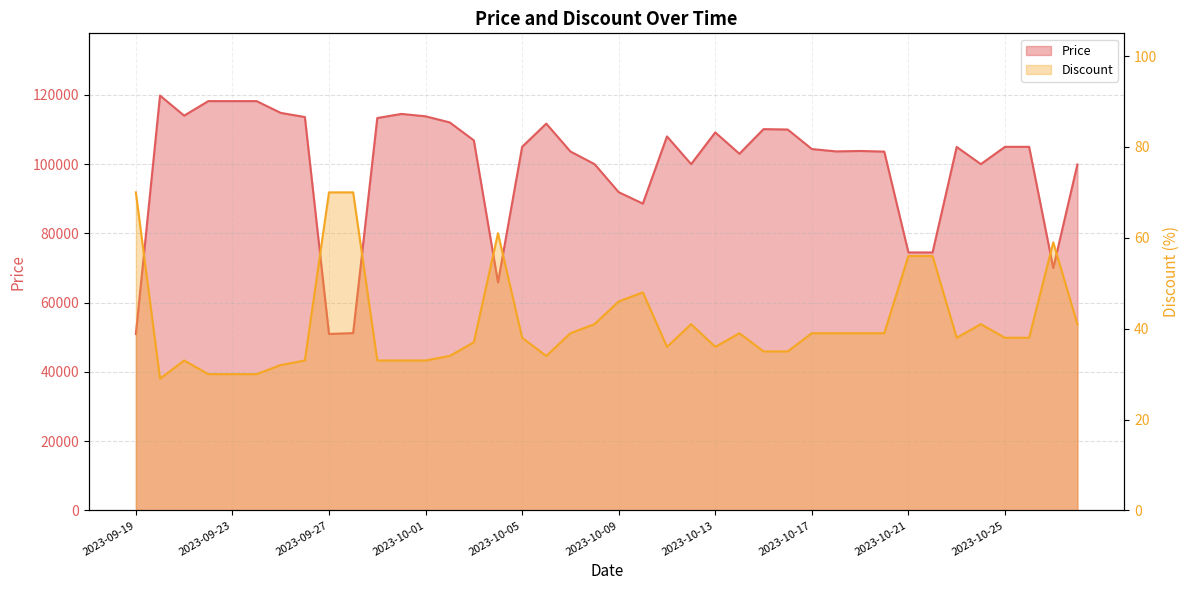

Where is Discount nearest to the value 49?

2023-10-10